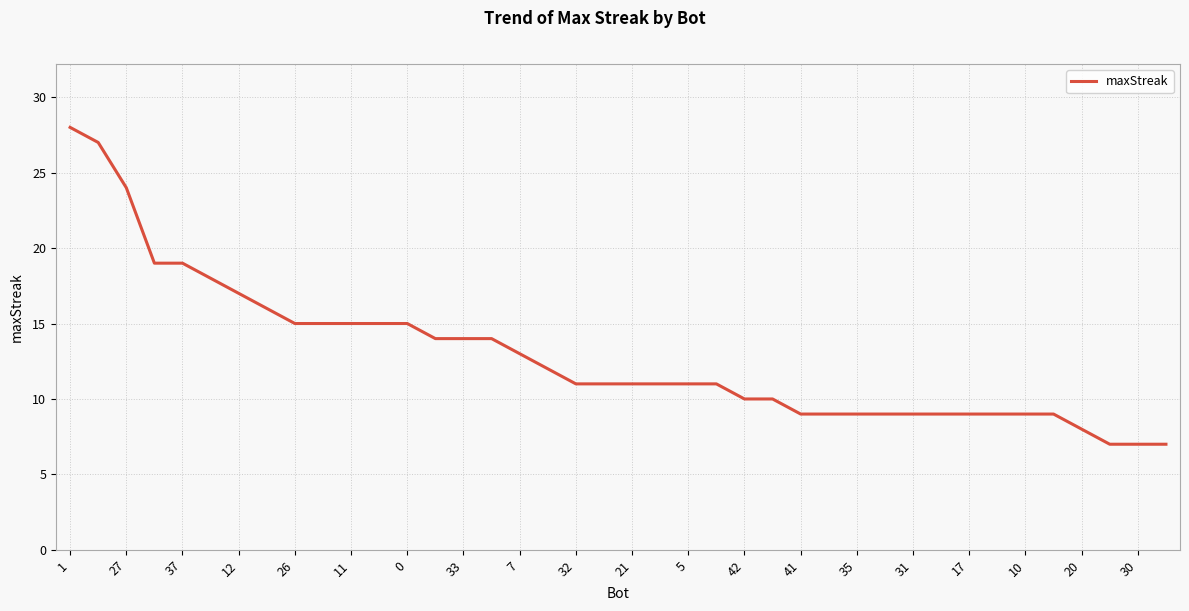

What is the greatest value displayed?

28